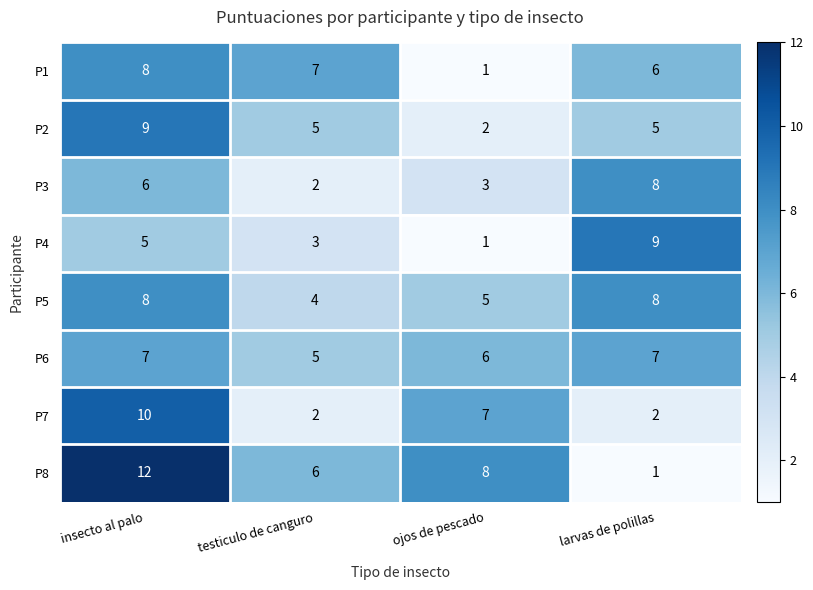

How many data points in P4 are less than 5?

2